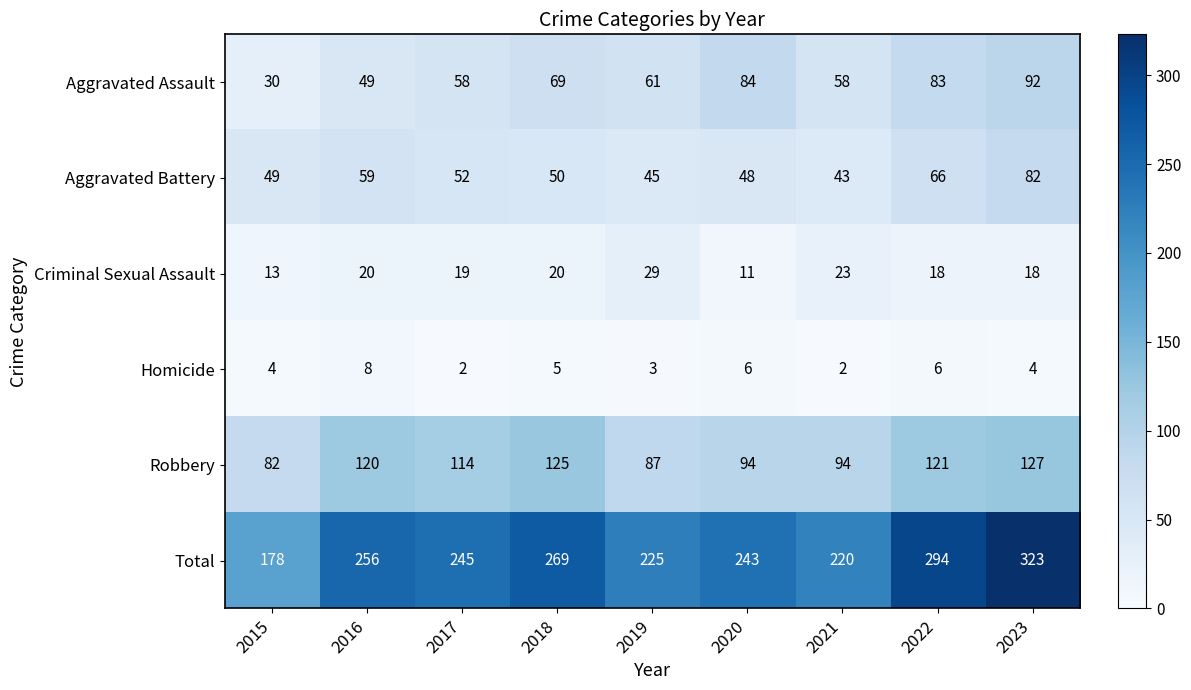

What is the difference between the Robbery values at 2015 and 2023?

45